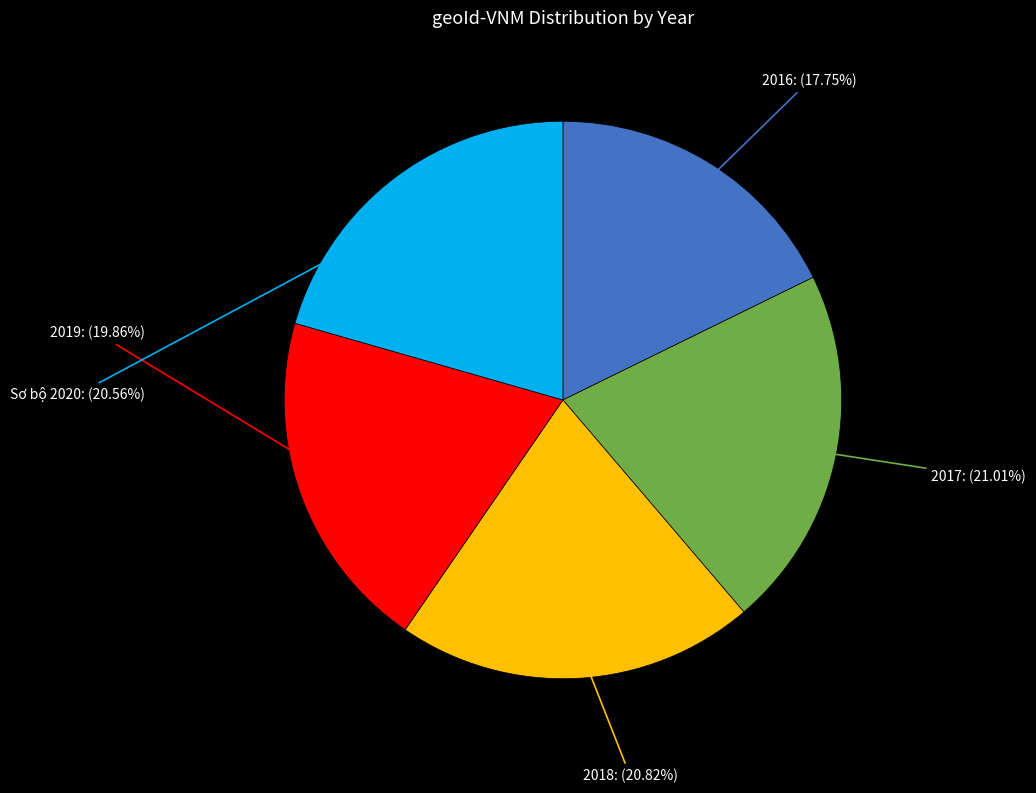

To the nearest percent, what is the difference between the largest and smallest slice percentages?

3%